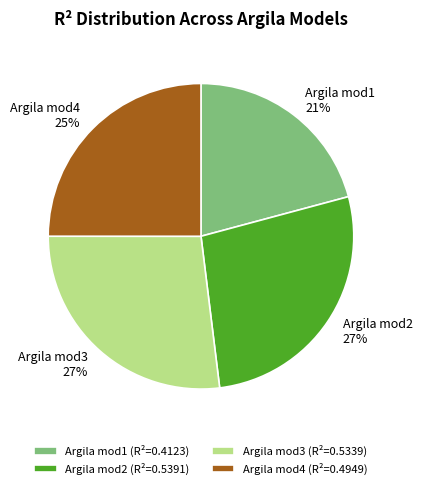

Which has a higher value, Argila mod2 or Argila mod4?

Argila mod2